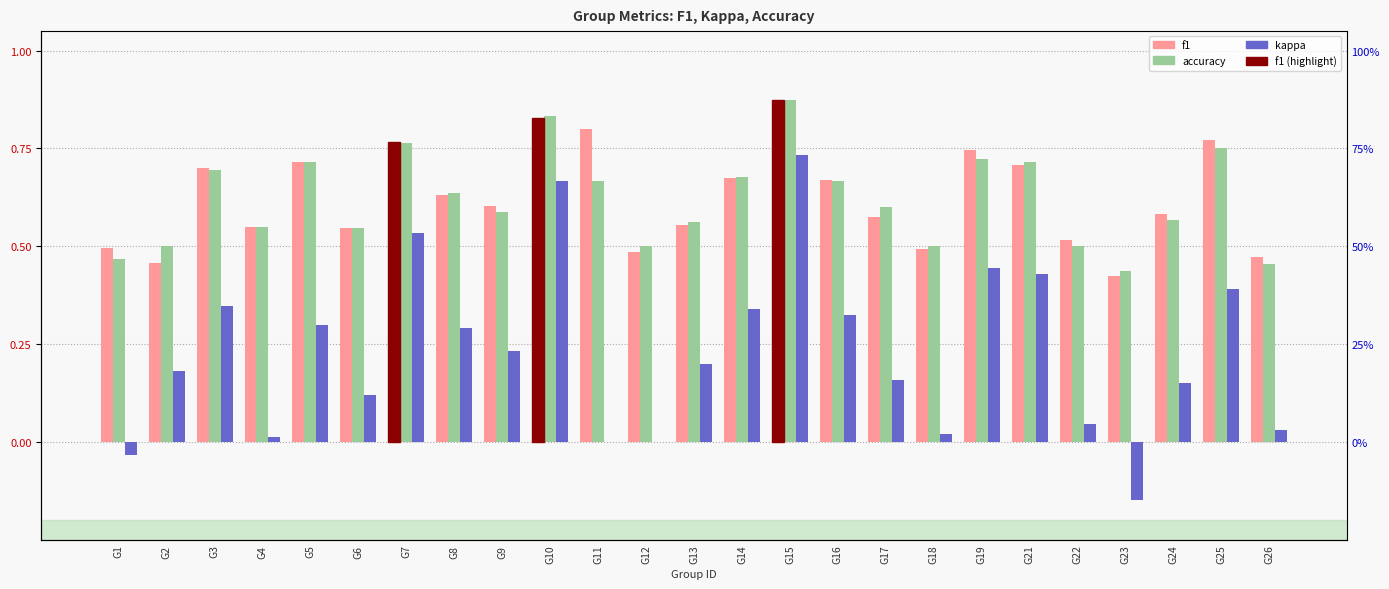

Rank the series by their maximum value, from highest to lowest.

f1, accuracy, kappa